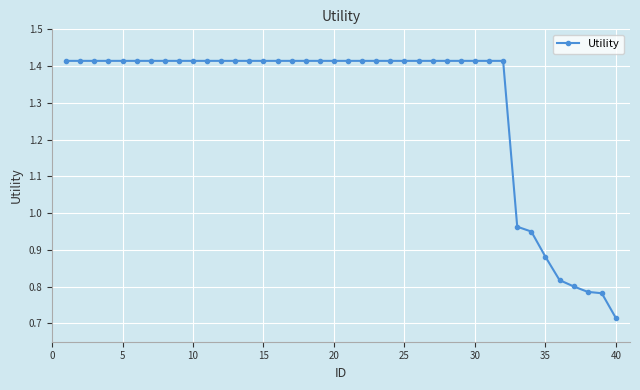

What is the difference between the second highest and second lowest values?

0.6